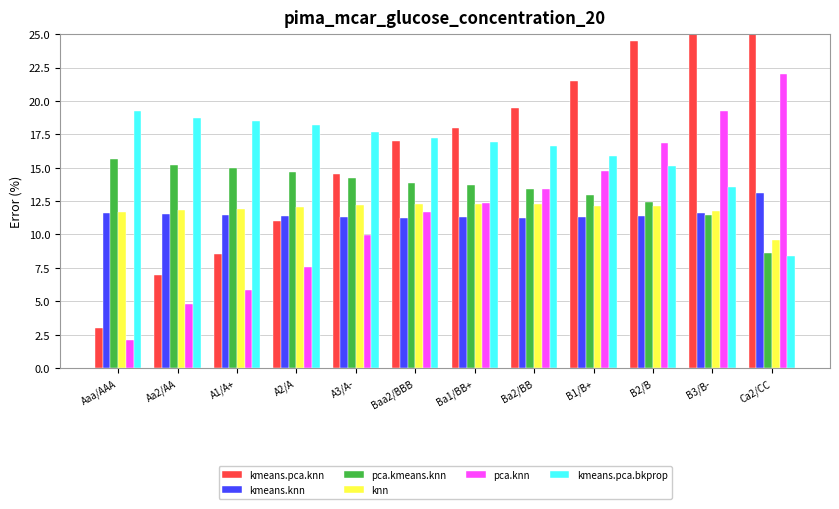

What is the total value across all series at Ca2/CC?

93.7